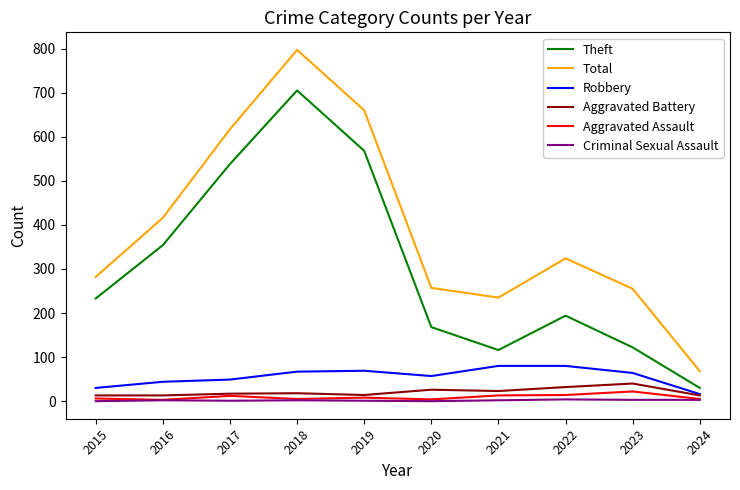

Where is Theft nearest to the value 367?

2016